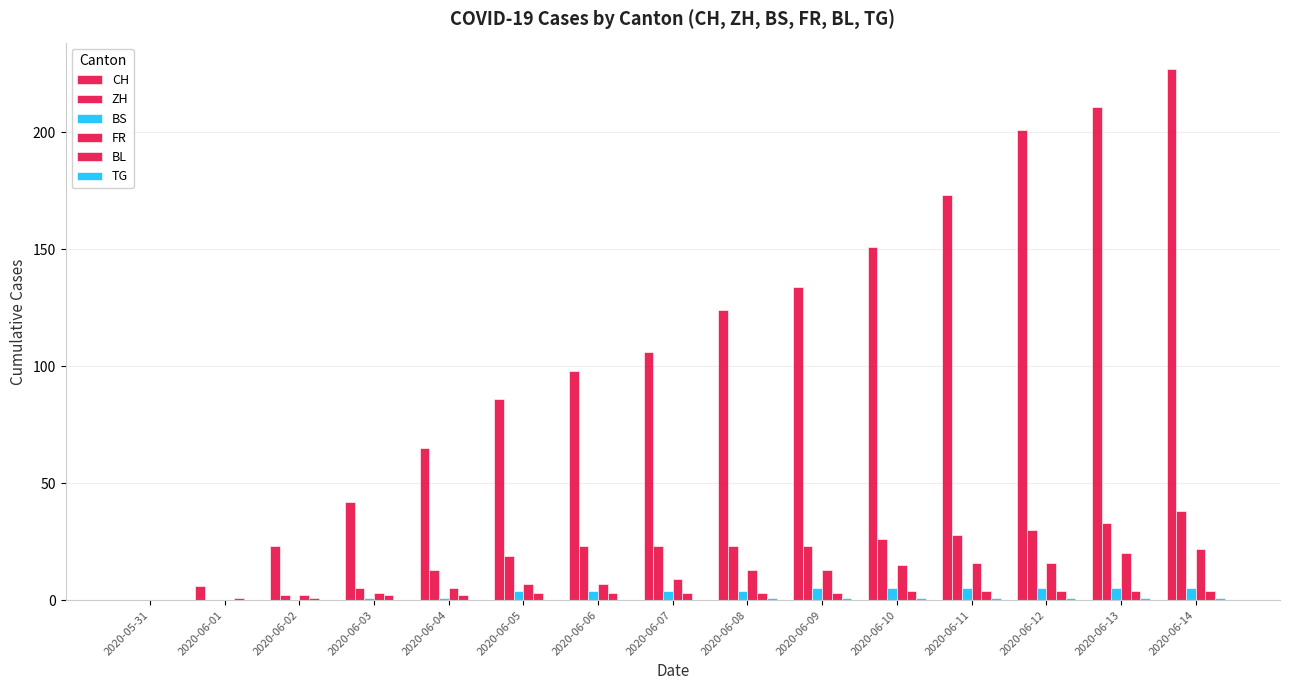

Which has a higher value, 2020-06-04 or 2020-06-13?

2020-06-13